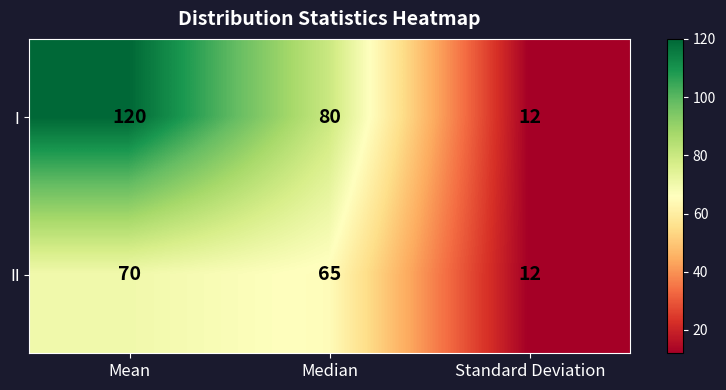

What is the sum of the I values at Median and Mean?

200